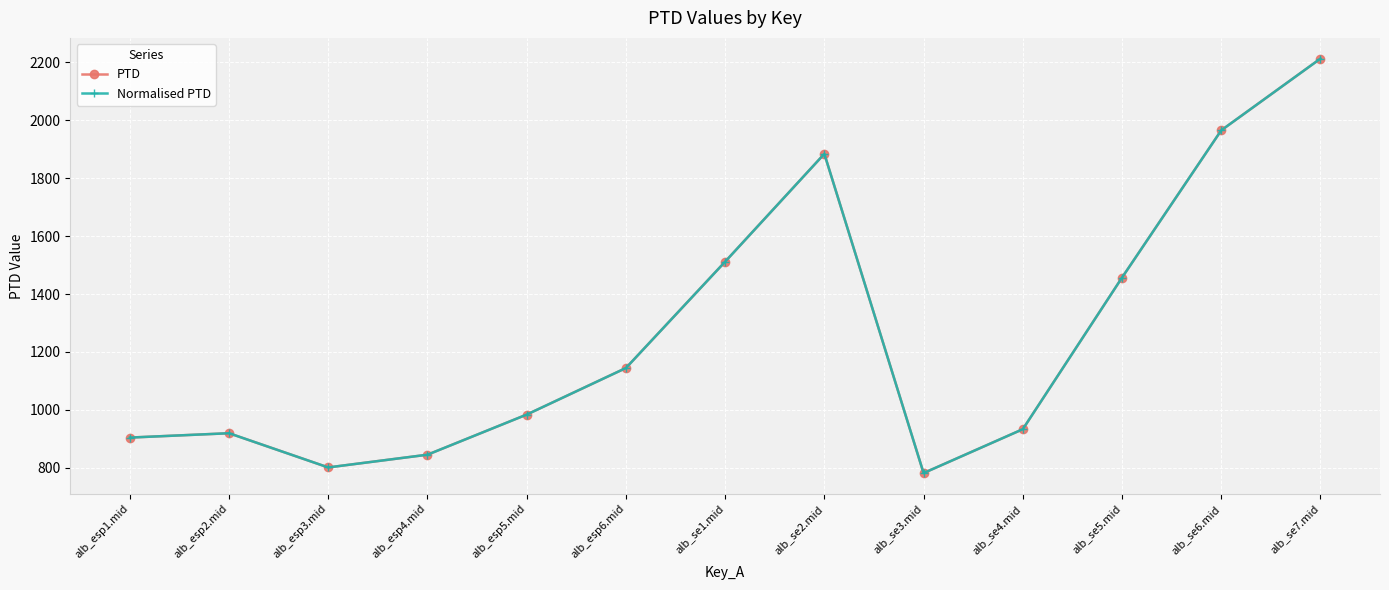

True or false: Normalised PTD and PTD cross at least once.

False